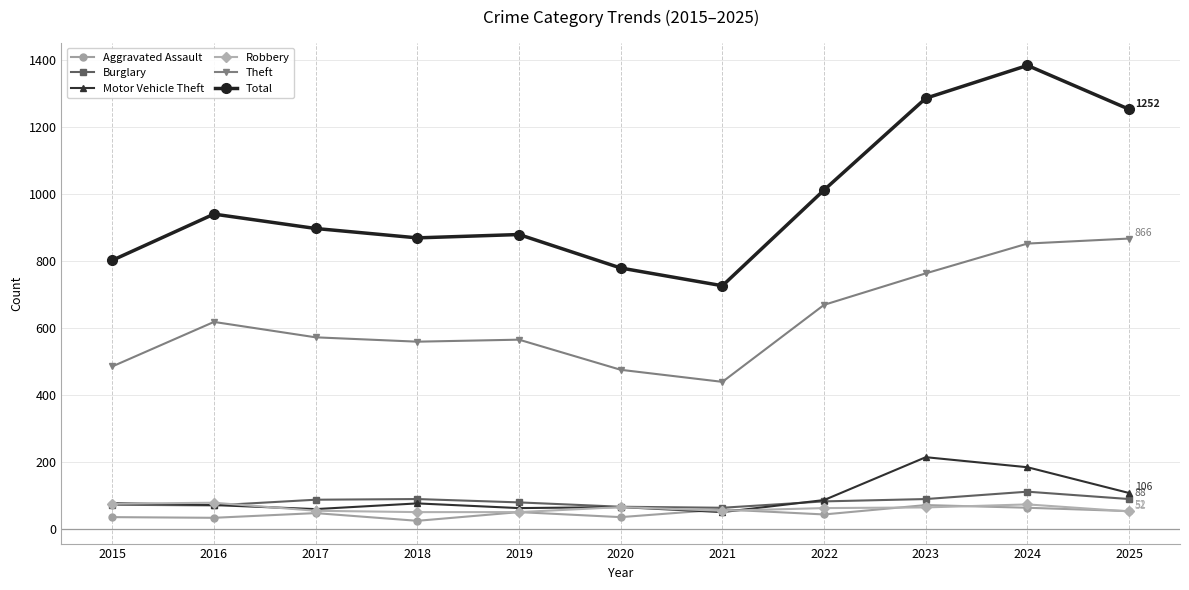

What is the minimum value shown in the chart?

23